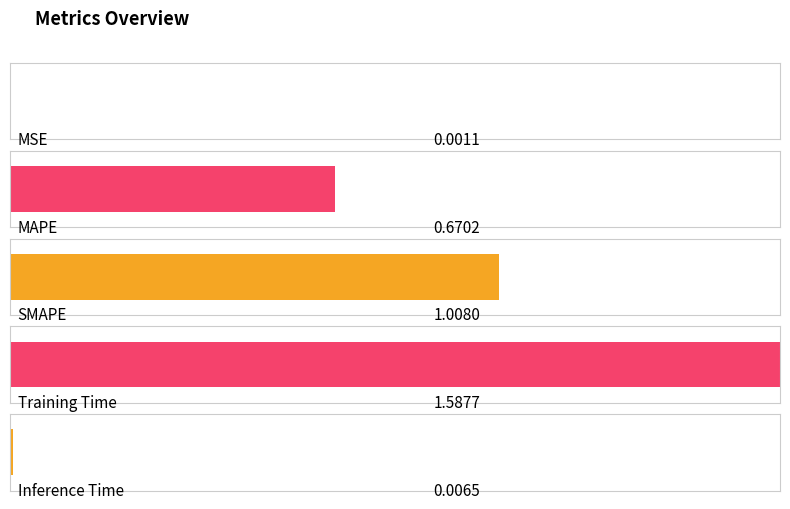

Count the number of data series in this chart.

1